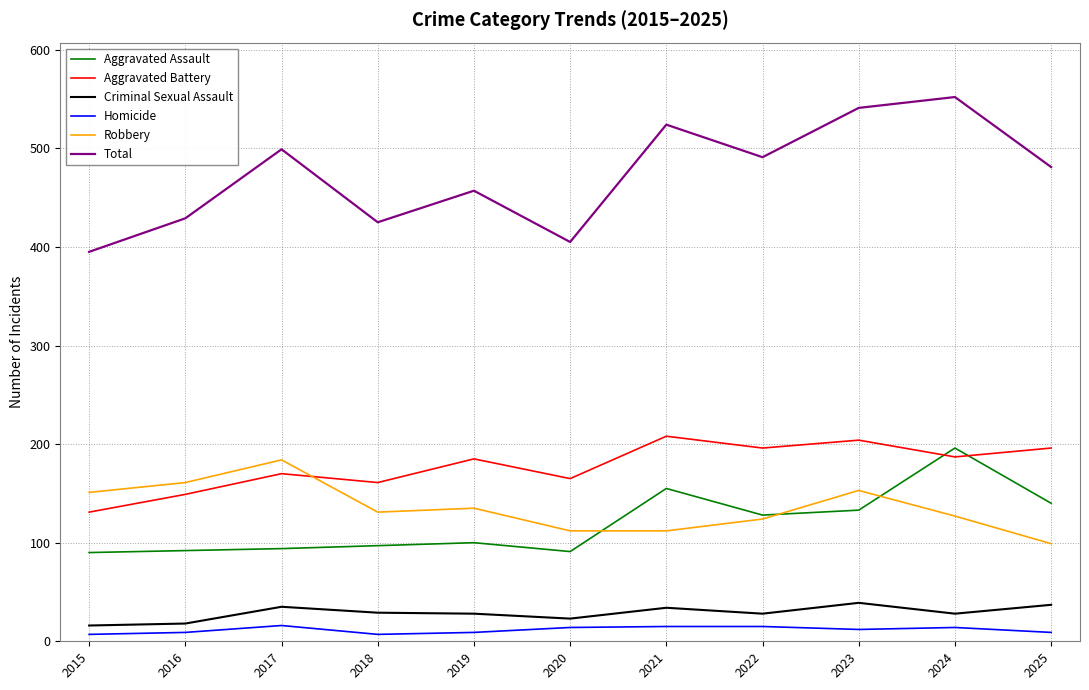

How many interior local peaks does the Total series have?

4